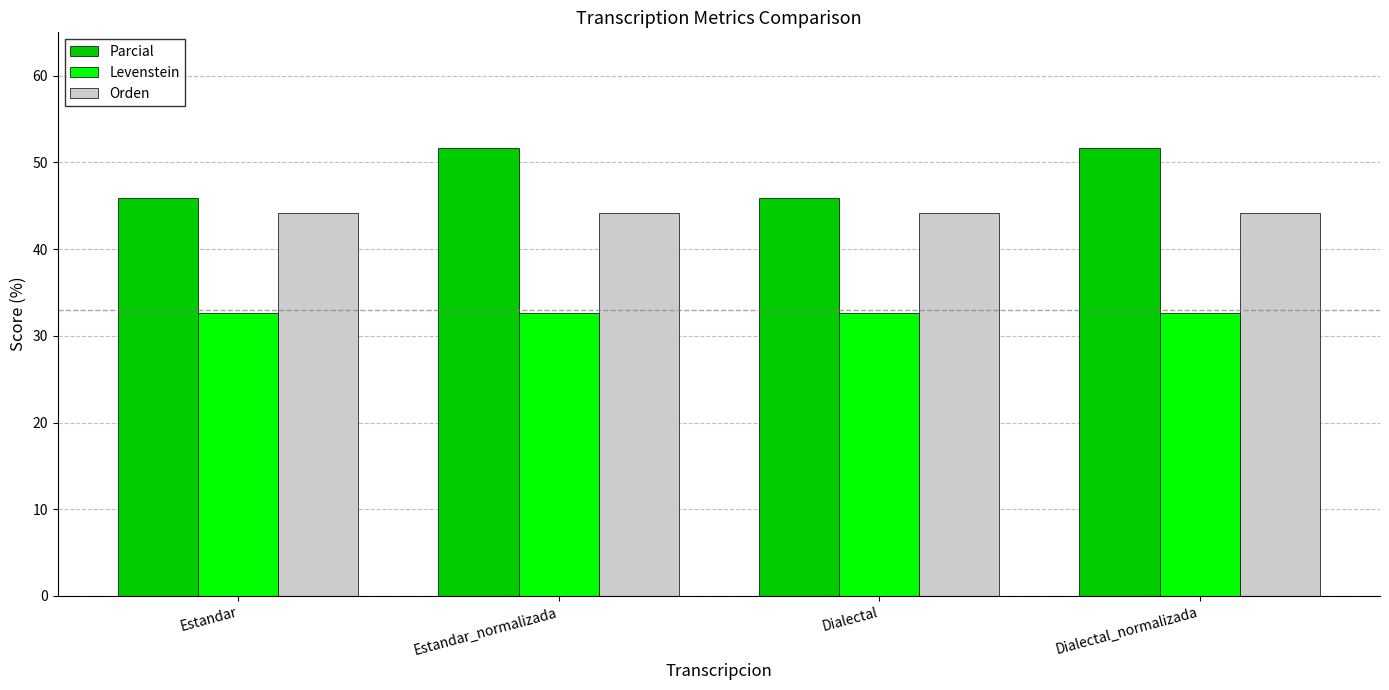

Reading right to left, extract all data points from this chart.

Parcial: Dialectal_normalizada=51.6	Dialectal=45.9	Estandar_normalizada=51.6	Estandar=45.9
Levenstein: Dialectal_normalizada=32.7	Dialectal=32.7	Estandar_normalizada=32.7	Estandar=32.7
Orden: Dialectal_normalizada=44.2	Dialectal=44.2	Estandar_normalizada=44.2	Estandar=44.2